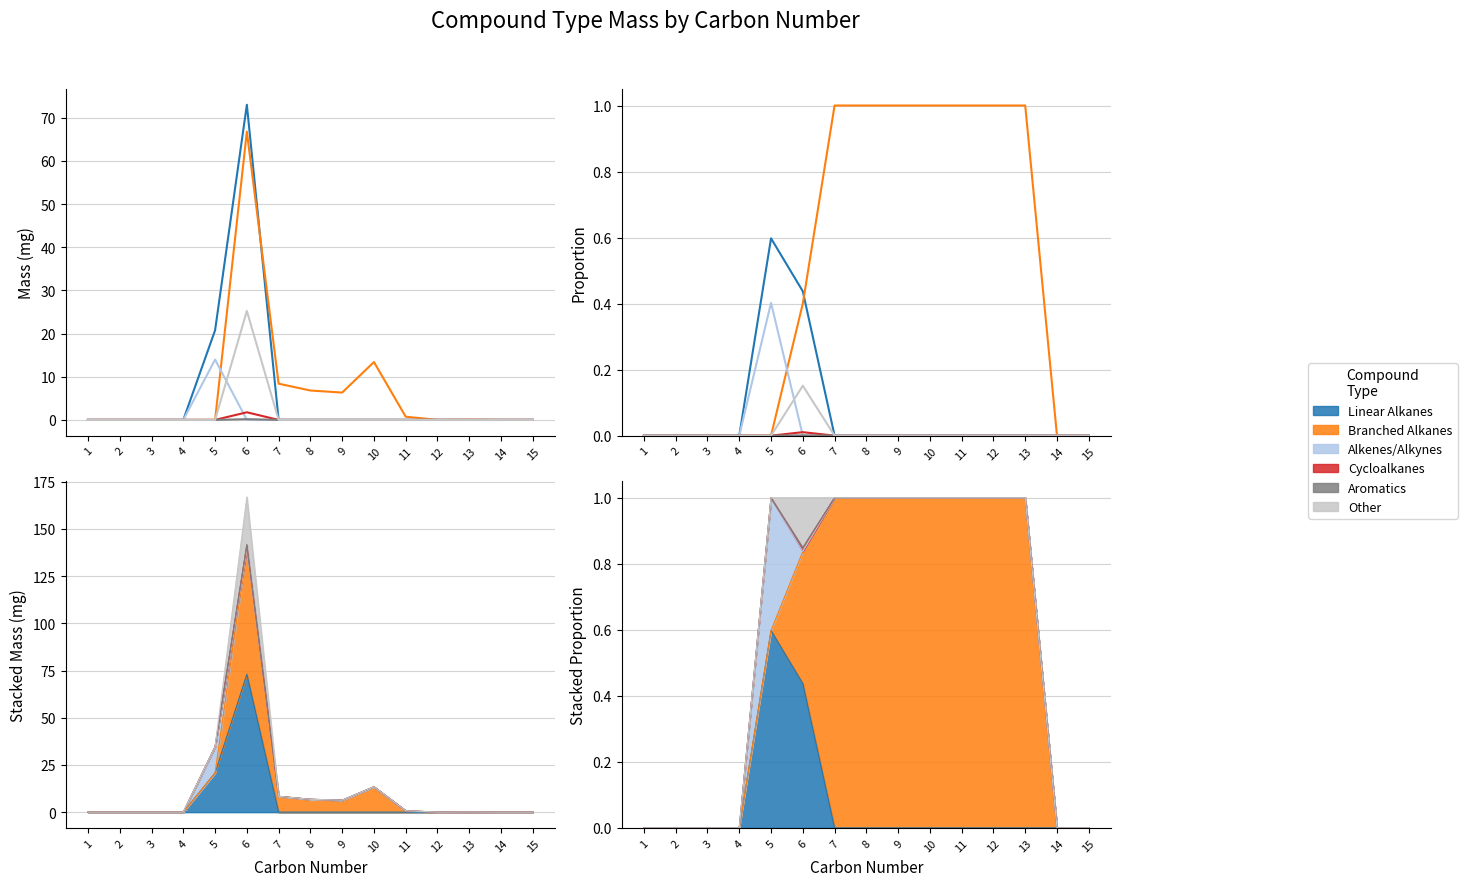

How many data points in Aromatics are above 0?

1